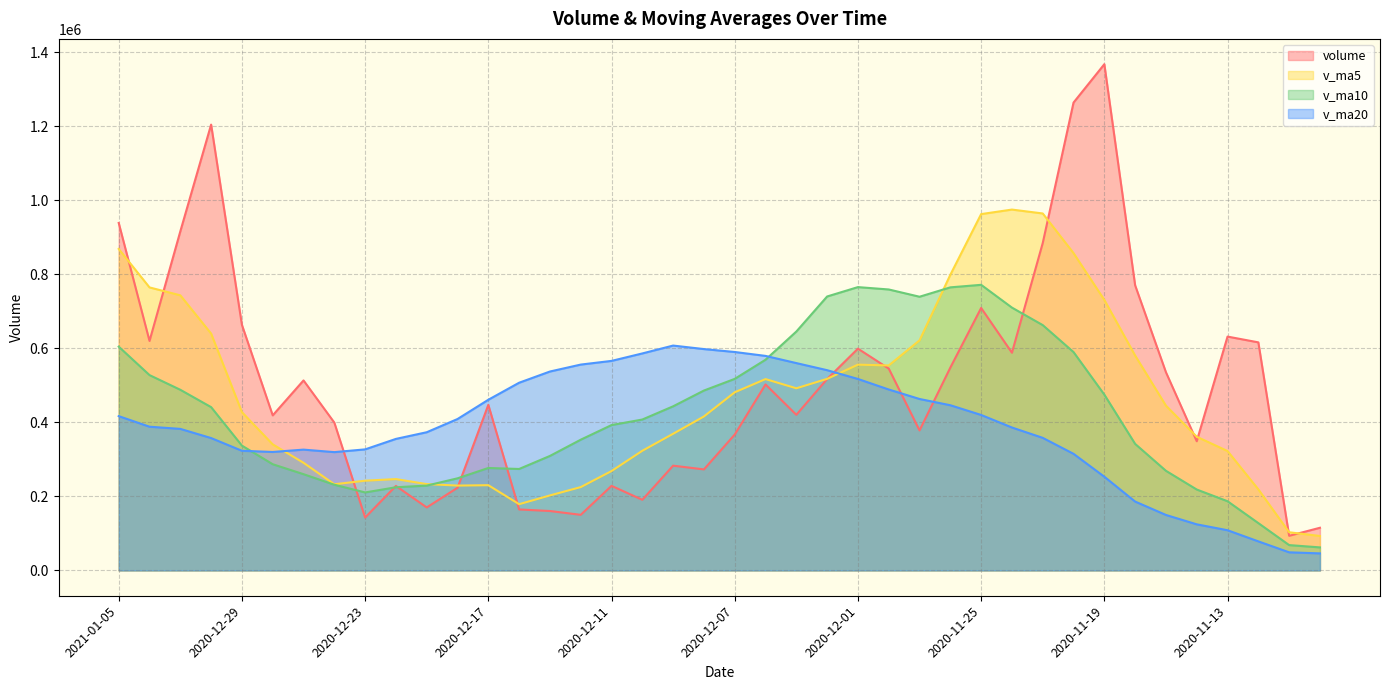

How many intersections are there between v_ma20 and v_ma10?

2